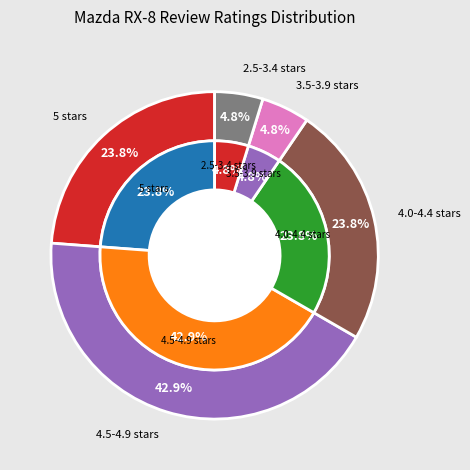

Does 8 represent more than half of the total?

No